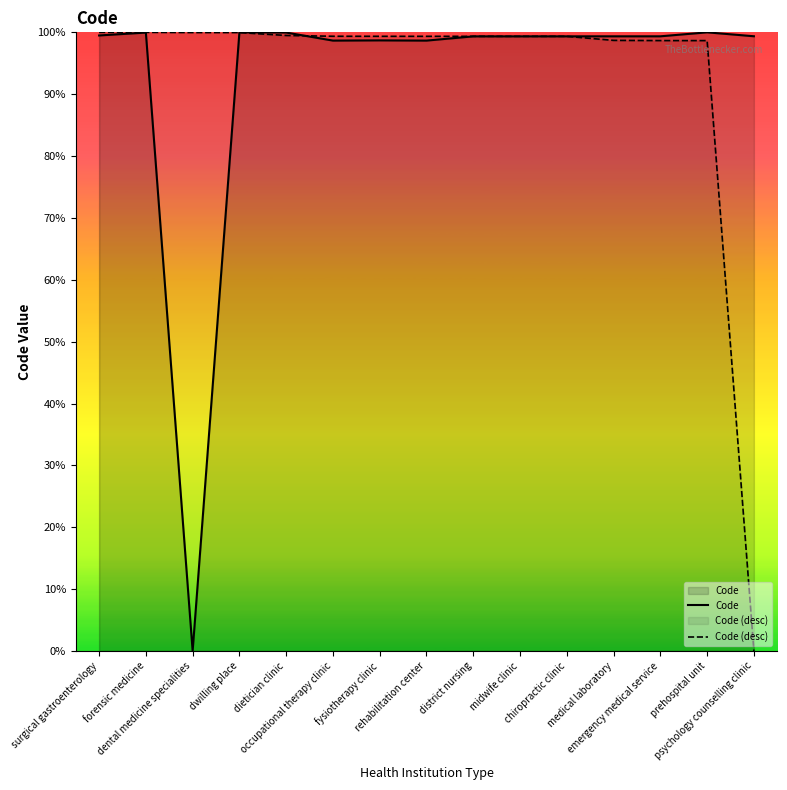

What is the difference between the second highest and minimum values in the Code series?

554210605193094